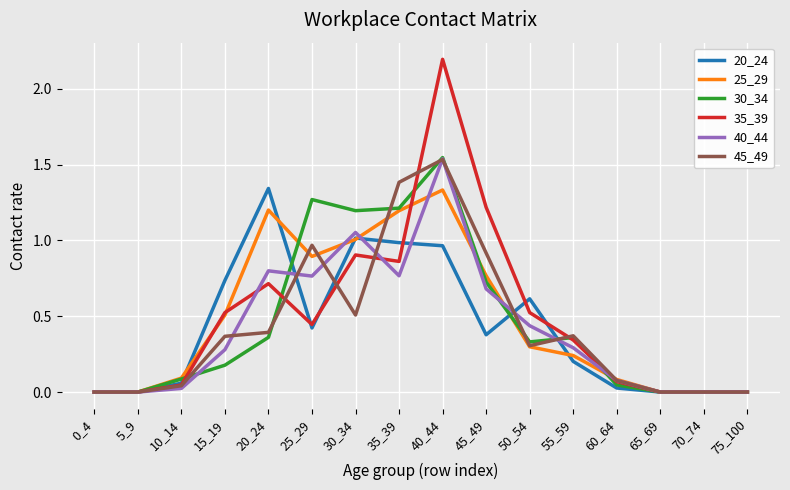

The 45_49 series shows 0.0 at 75_100. True or false?

True